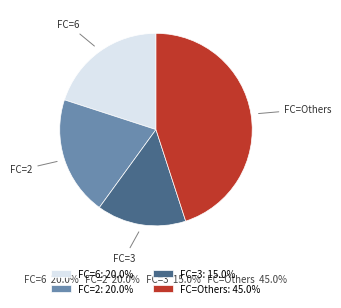

How many slices are in this pie chart?

4